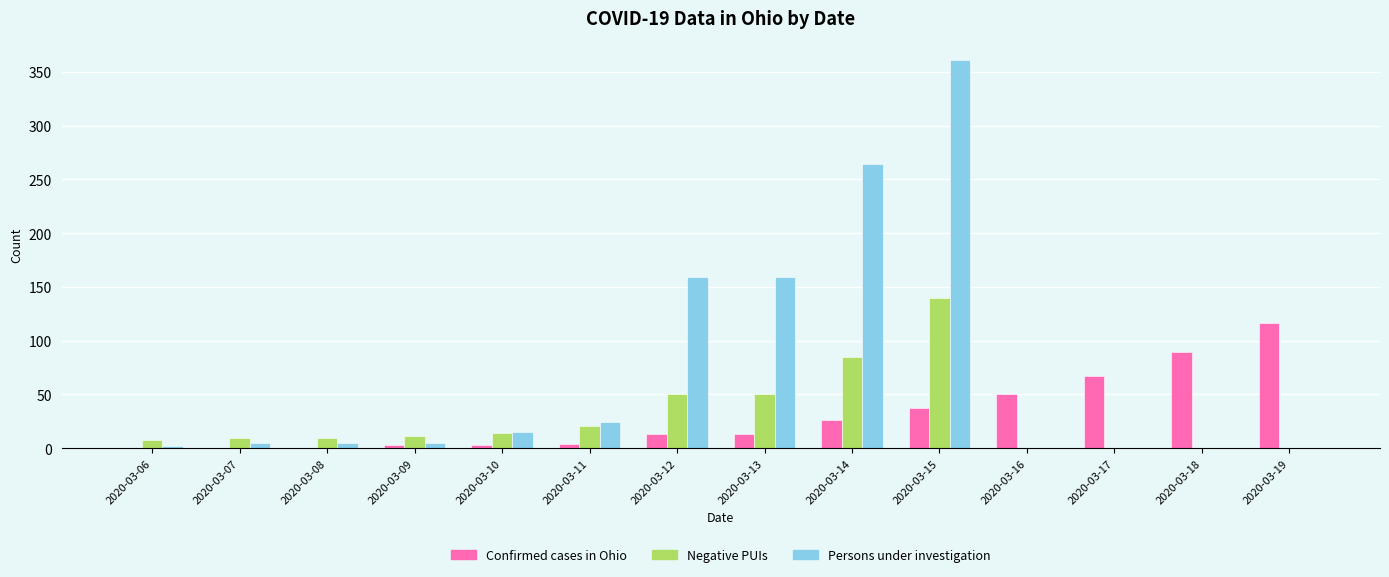

What are all the series names shown in the legend?

Confirmed cases in Ohio, Negative PUIs, Persons under investigation